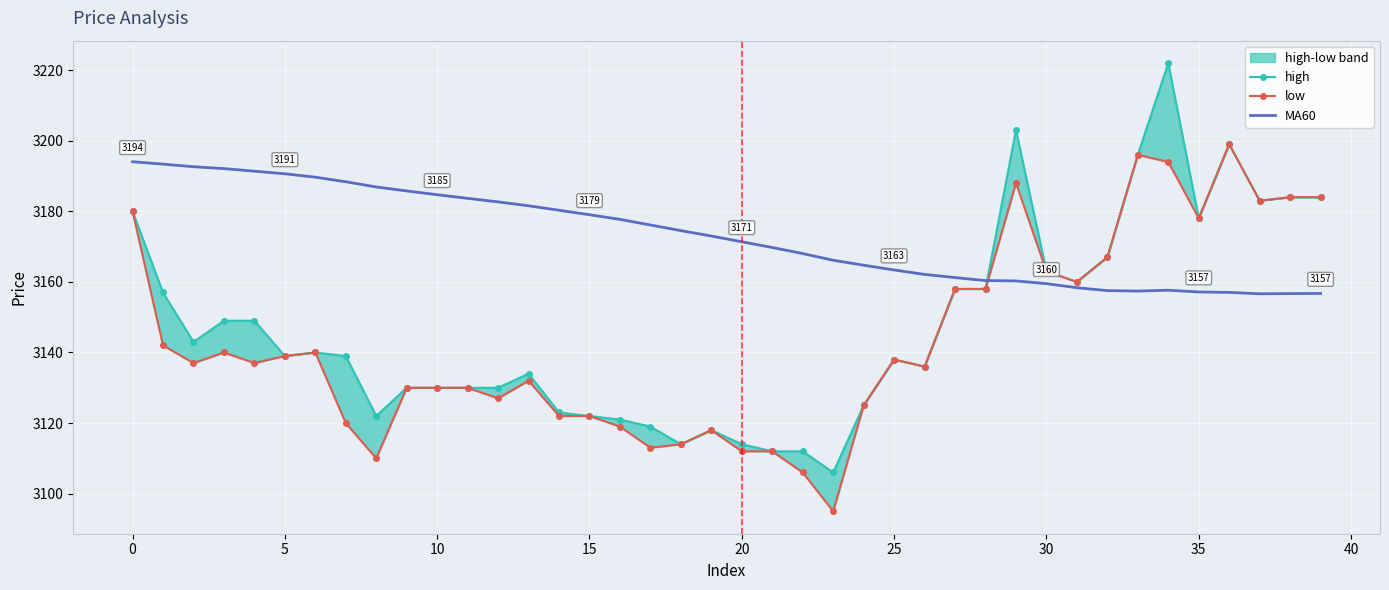

Which series ends up on top after the final intersection of low and MA60?

low